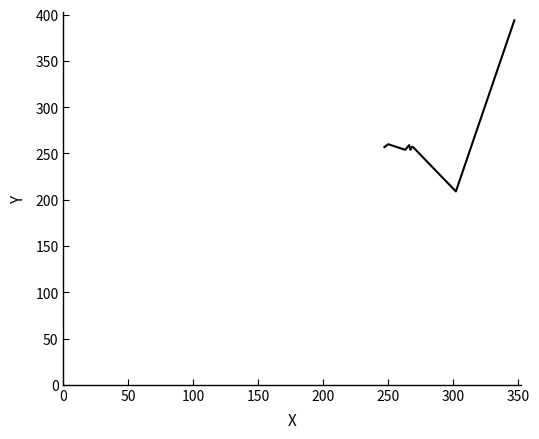

What is the difference between the maximum and minimum values?

185